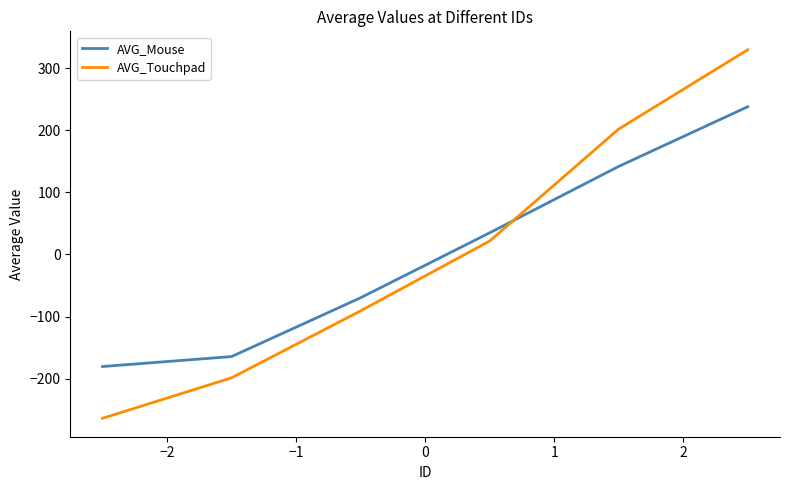

What is the difference between the maximum and minimum values in the AVG_Mouse series?

418.6